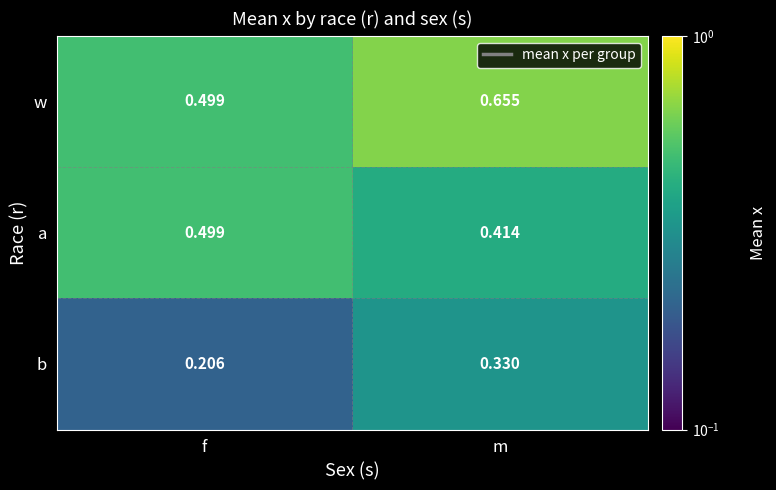

At how many categories does at least one series exceed 0?

2